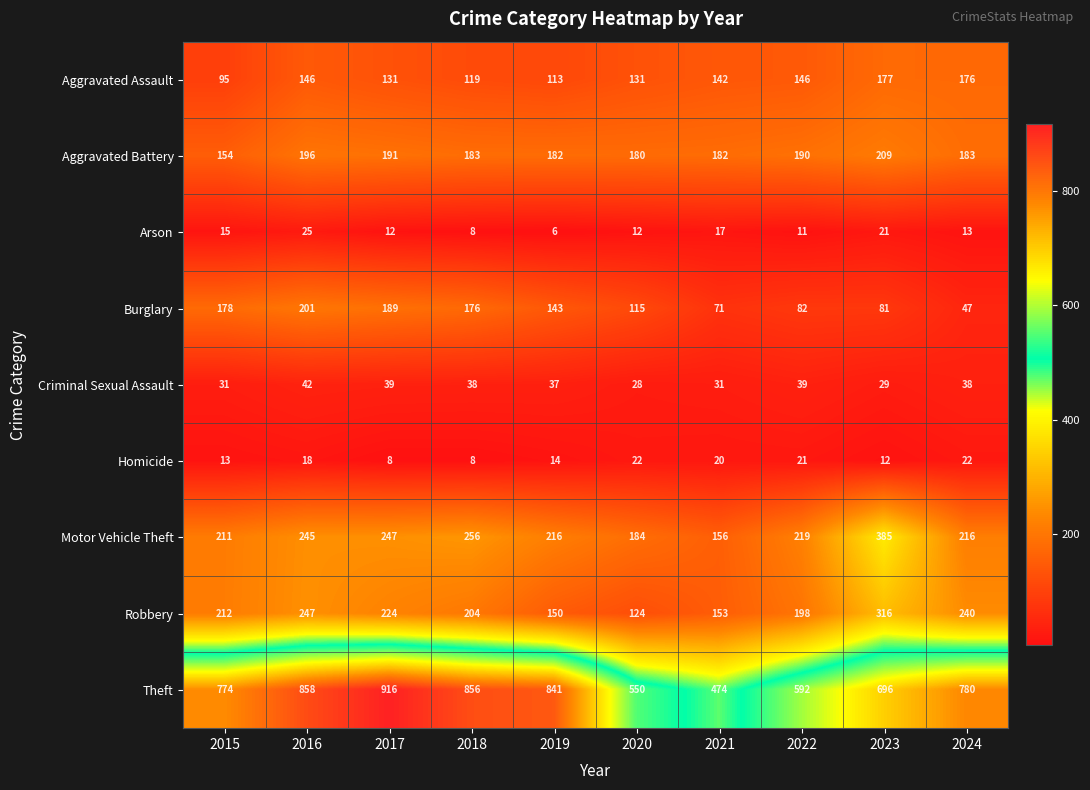

True or false: Homicide has a value of 30 at 2024.

False